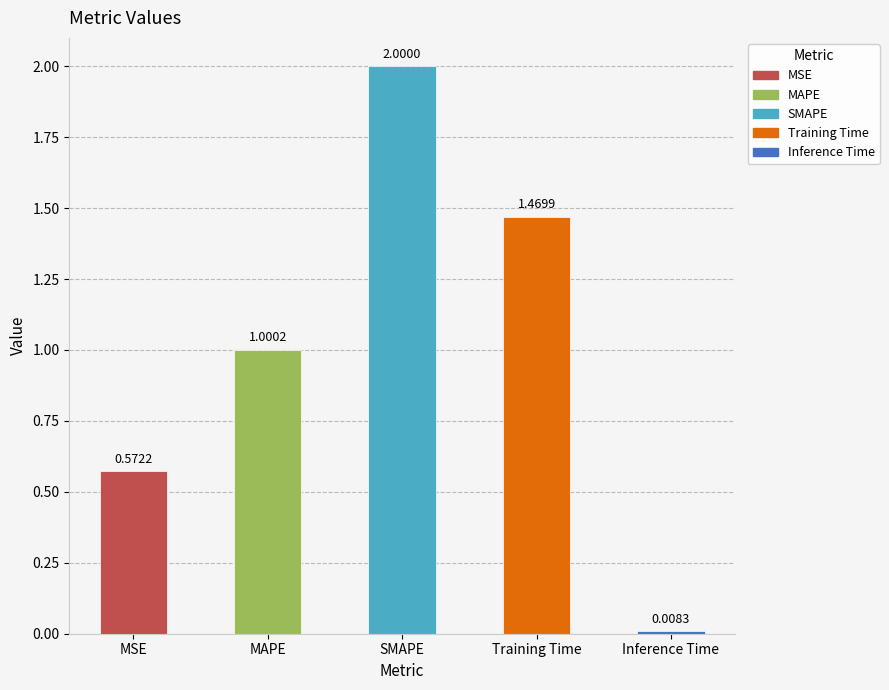

What is the sum of all values?

5.1